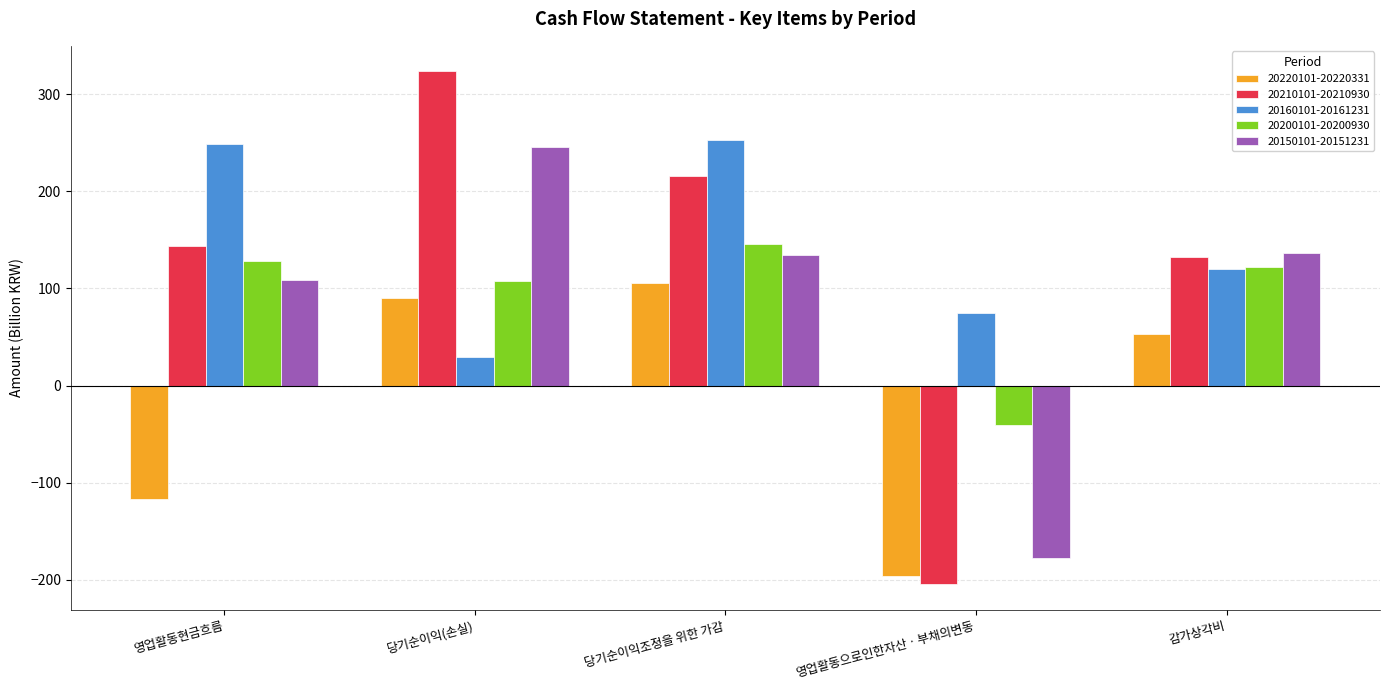

How many bars are there in each group?

5